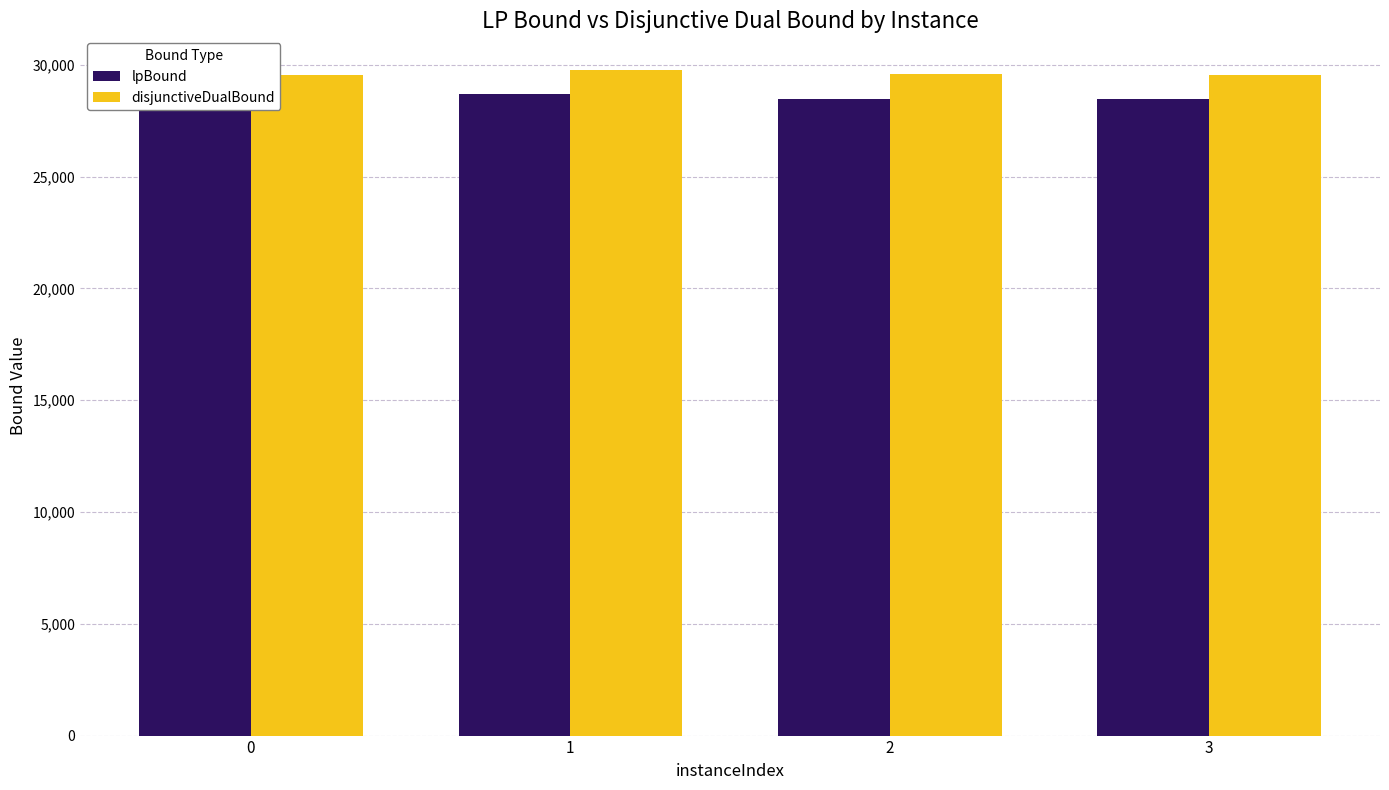

Is it true that disjunctiveDualBound equals 7762.2 at 1?

False